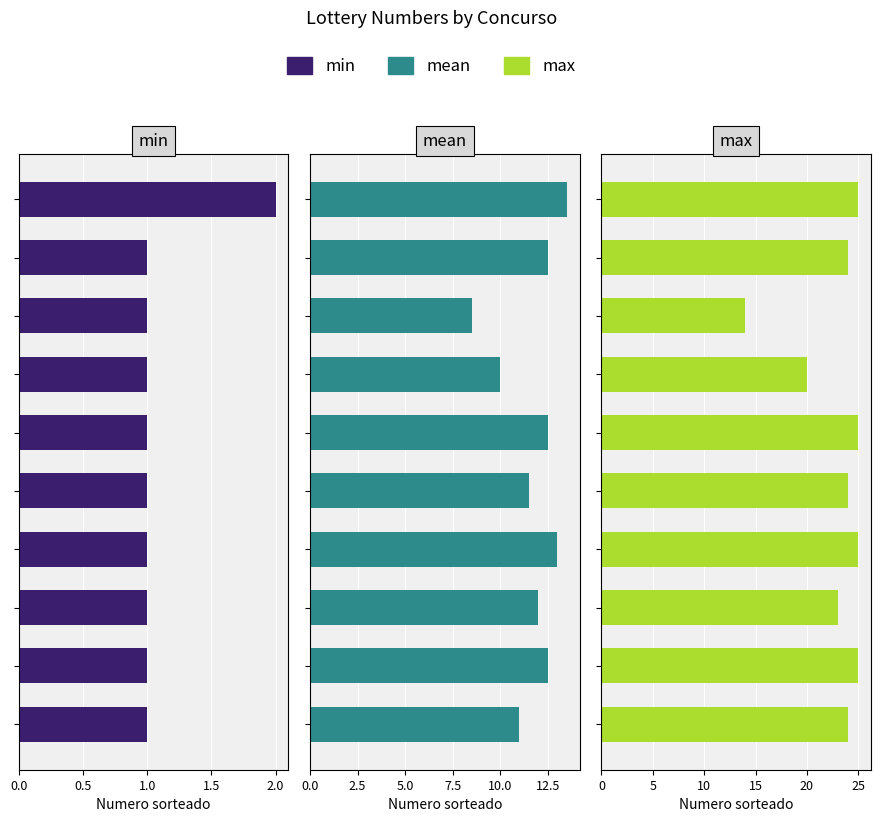

What is the sum of all mean values?

117.0